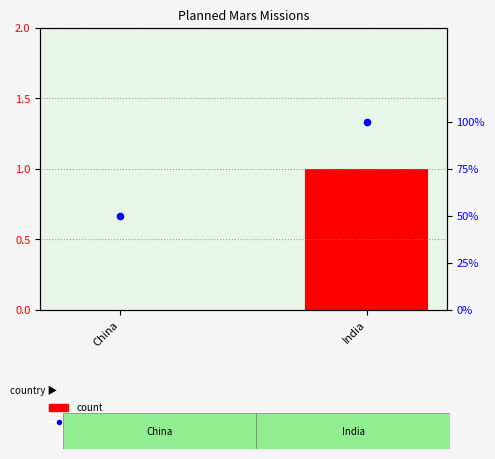

What is the total value across all series at India?

101